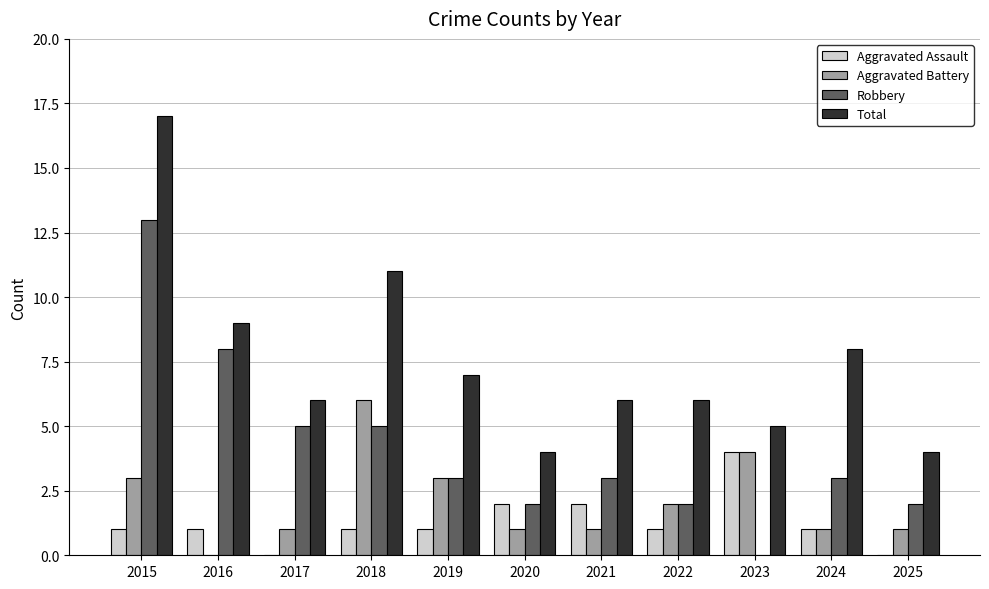

Which series has the largest total across all categories?

Total